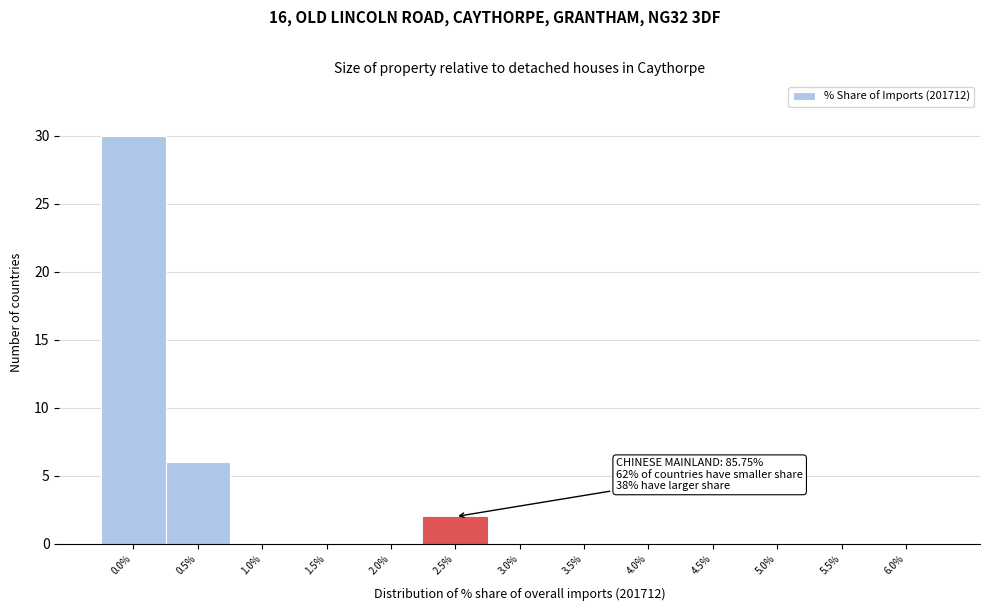

Reading left to right, extract all data points from this chart.

0.0%=30	0.5%=6	1.0%=0	1.5%=0	2.0%=0	2.5%=2	3.0%=0	3.5%=0	4.0%=0	4.5%=0	5.0%=0	5.5%=0	6.0%=0